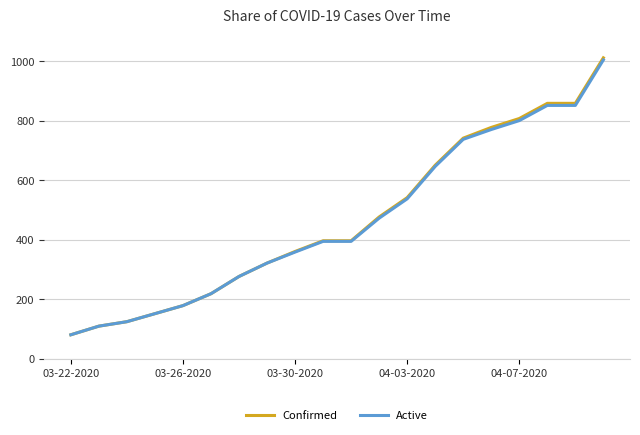

Which series has the widest spread of values?

Confirmed